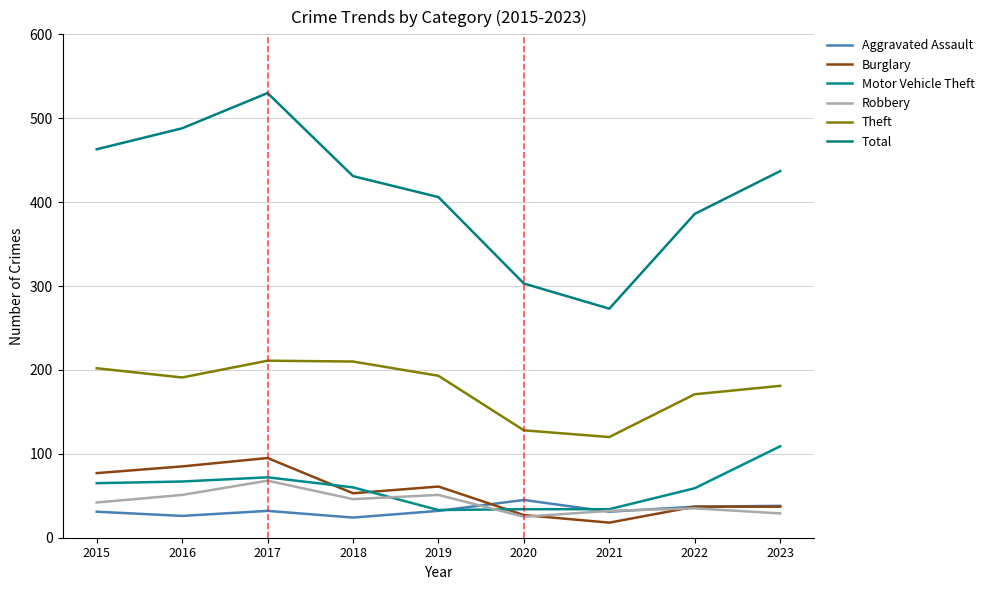

How many lines are shown in the chart?

6